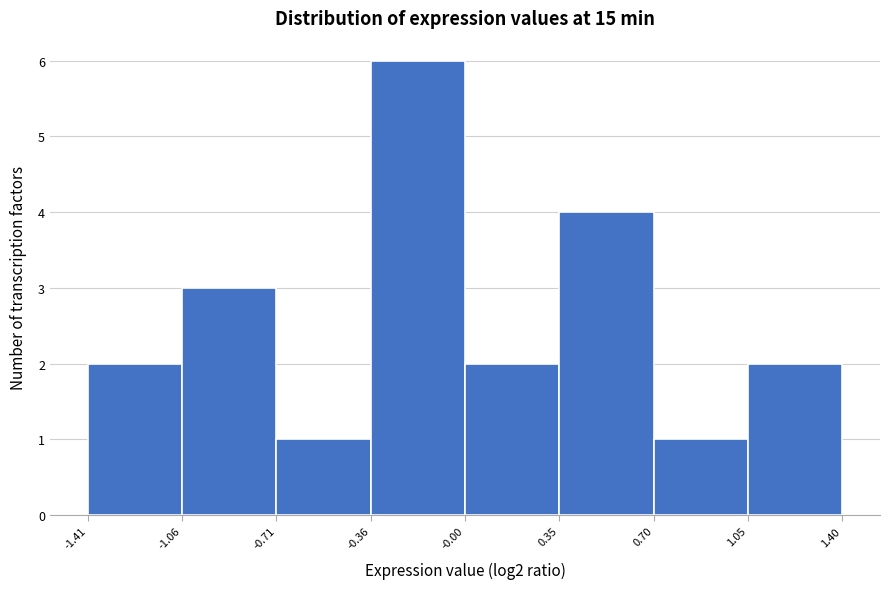

Over which range of the x-axis is the bar tallest?

-0.36 to -0.00